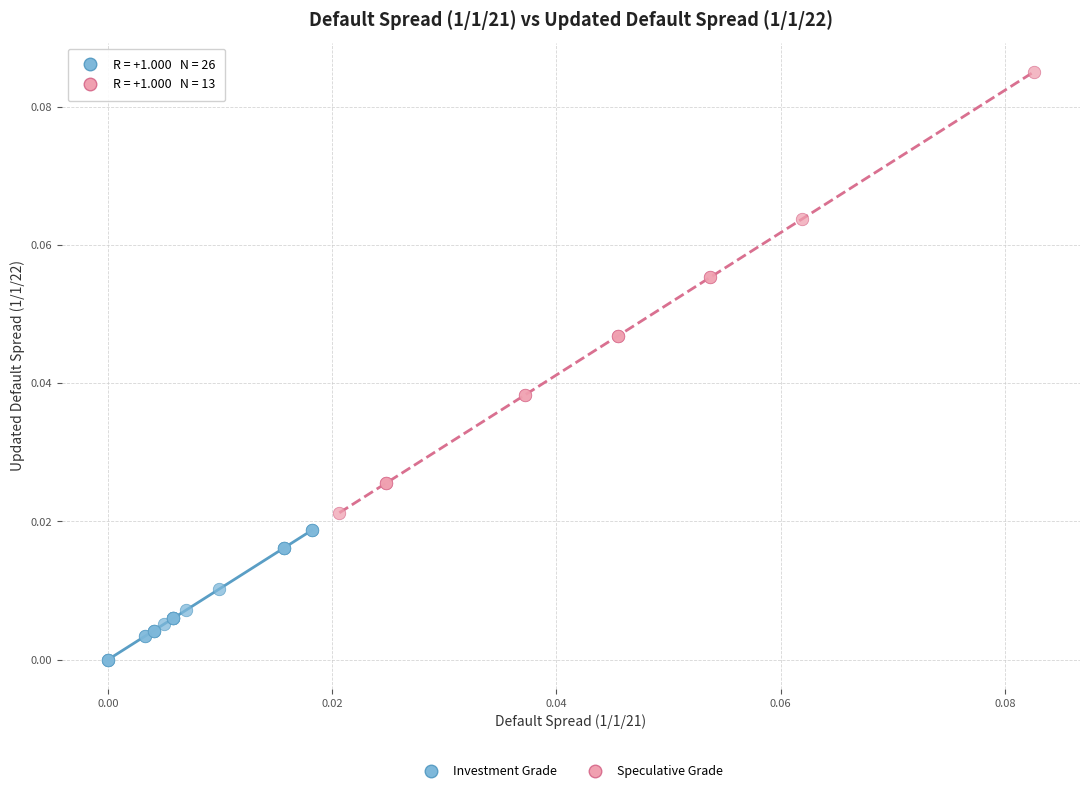

What are all the series names shown in the legend?

Investment Grade, Speculative Grade